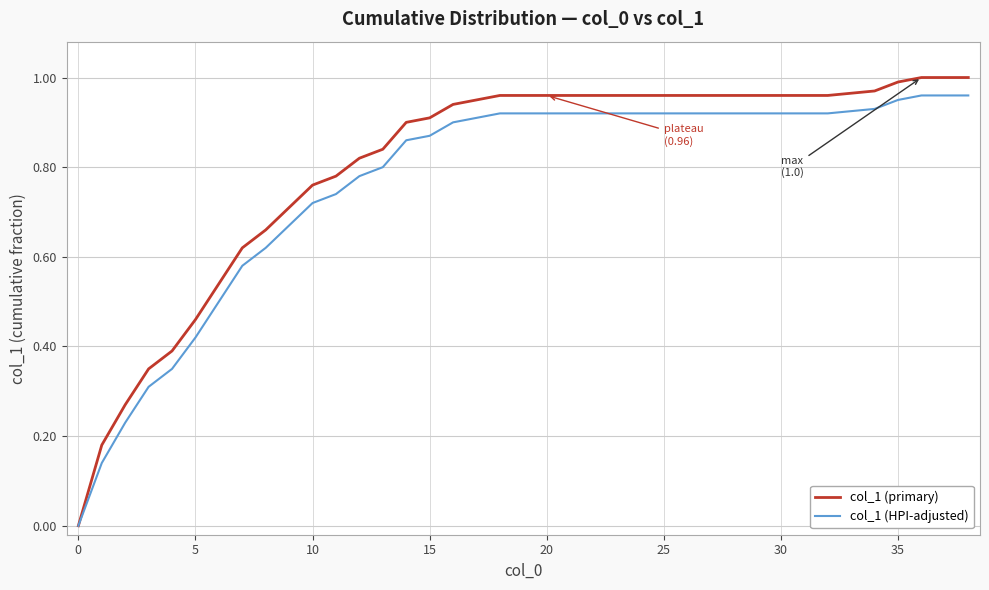

What is the sum of all col_1 (HPI-adjusted) values?

29.0